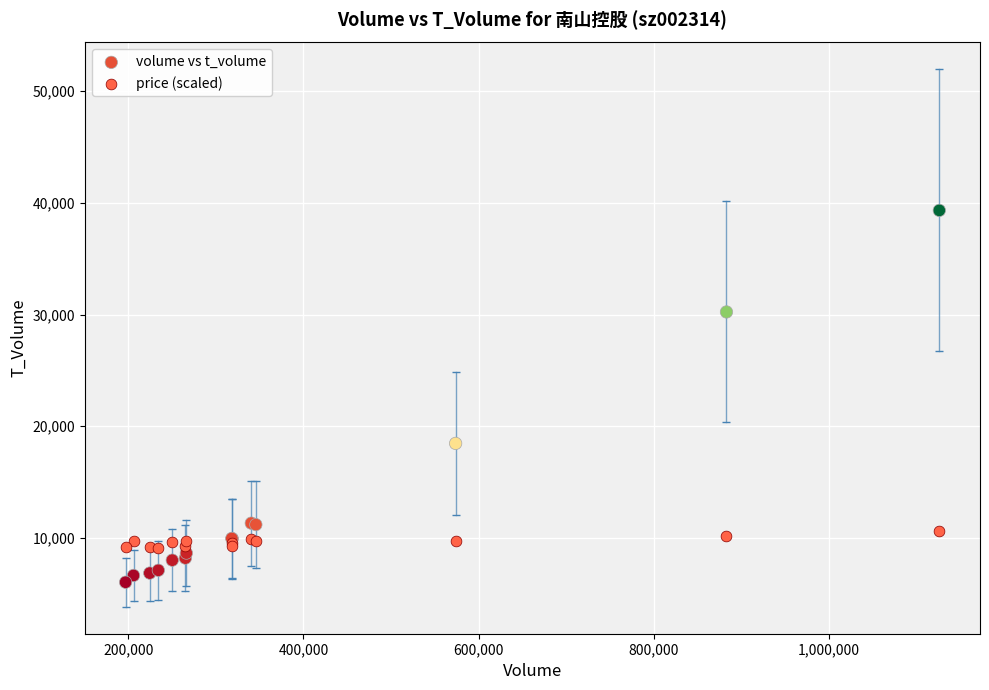

Which series reaches the maximum Y coordinate?

volume vs t_volume